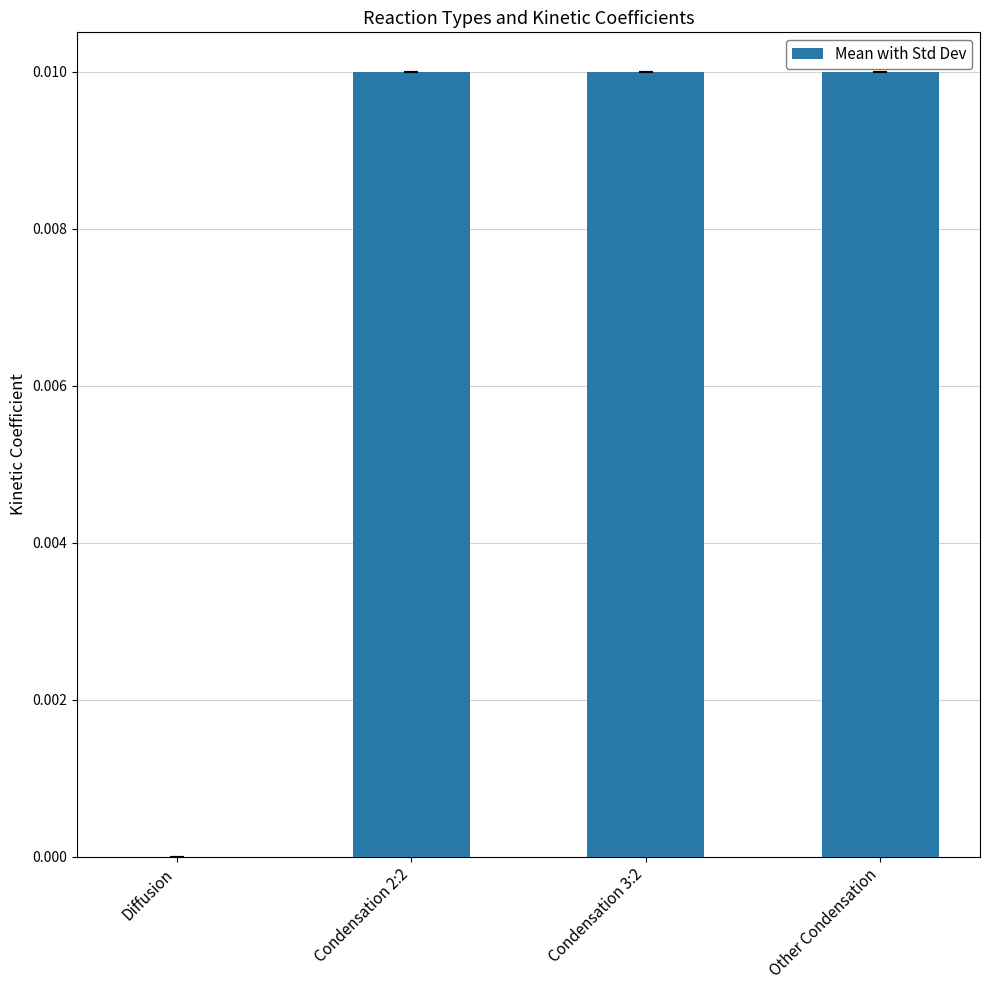

True or false: the data shows 0.0 at Other Condensation.

True